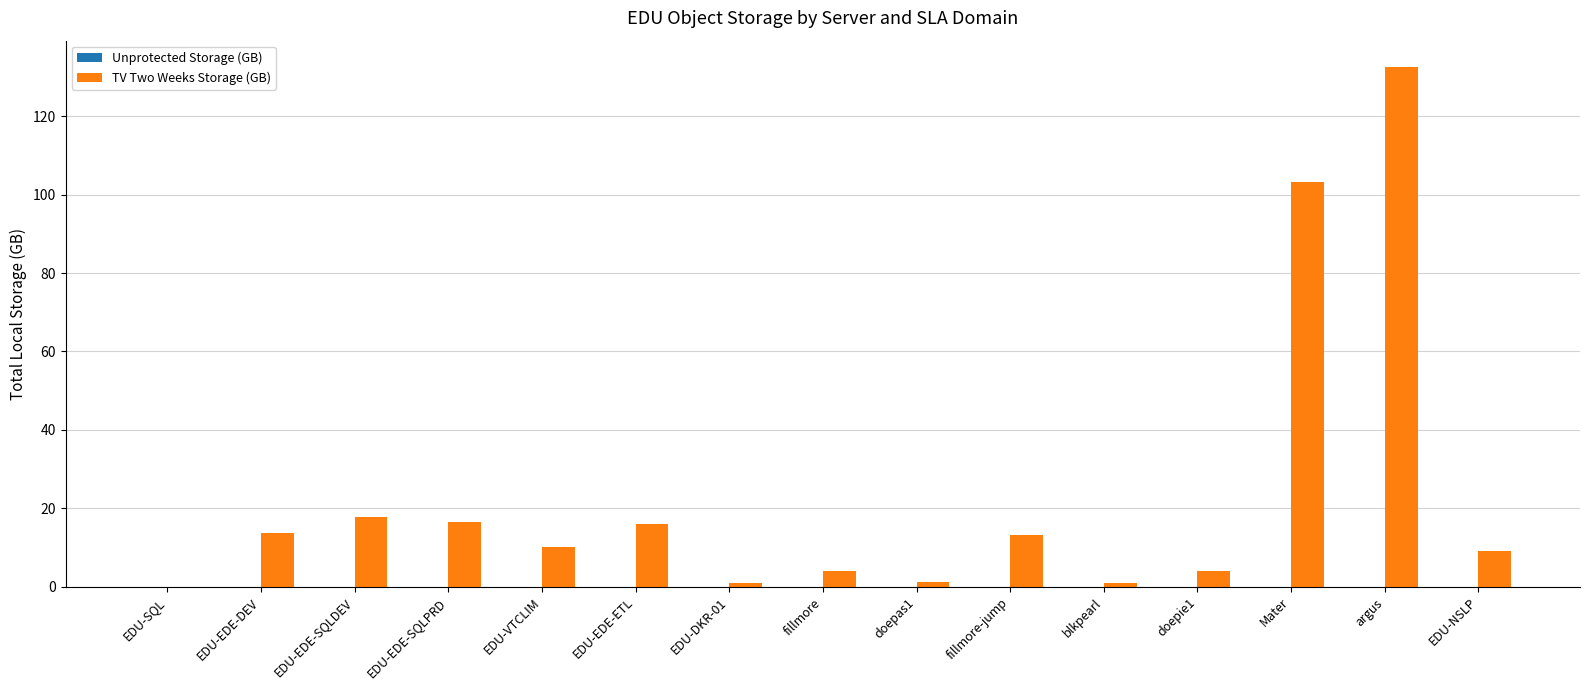

Are the bars horizontal?

No